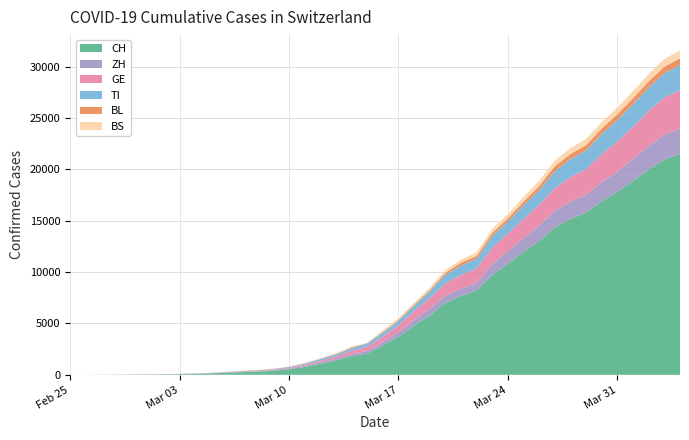

Reading left to right, list all the values displayed in this chart.

BS: 0	0	1	1	1	1	1	3	3	8	15	21	24	28	33	49	73	92	100	0	143	164	181	220	270	297	356	374	410	462	501	530	569	605	617	653	687	714	754	767
BL: 0	0	0	1	2	2	2	2	2	6	6	15	19	20	22	26	26	42	47	54	76	89	116	134	184	282	289	302	306	341	422	466	502	511	539	561	588	610	625	656
GE: 0	1	1	4	8	9	10	13	14	17	25	38	40	56	76	109	150	222	340	423	544	692	848	1027	1194	1331	1430	1582	1699	1837	2033	2190	2393	2505	2721	2958	3137	3420	3621	3753
TI: 0	1	1	1	2	2	4	8	13	25	28	41	49	61	75	108	163	206	265	293	368	426	511	638	849	916	945	1162	1209	1354	1401	1688	1727	1837	1962	2091	2195	2271	2377	2442
ZH: 0	0	2	2	6	7	10	13	15	23	29	34	40	49	62	101	140	163	218	250	326	429	568	679	711	711	711	1073	1221	1368	1500	1627	1701	1733	1859	1947	2136	2300	2428	2461
CH: 0	2	6	13	23	29	40	59	83	125	197	257	303	396	542	766	1072	1398	1795	2071	2863	3709	4792	5780	7004	7685	8216	9724	10828	11967	13051	14353	15192	15795	16917	17836	18902	19991	20959	21529